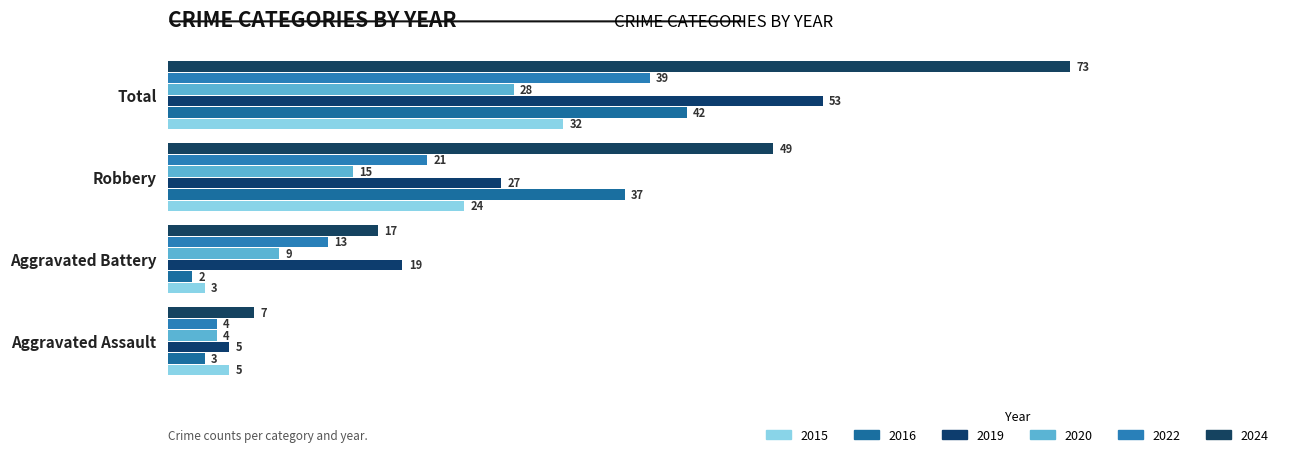

The 2016 series shows 2 at Aggravated Battery. True or false?

True